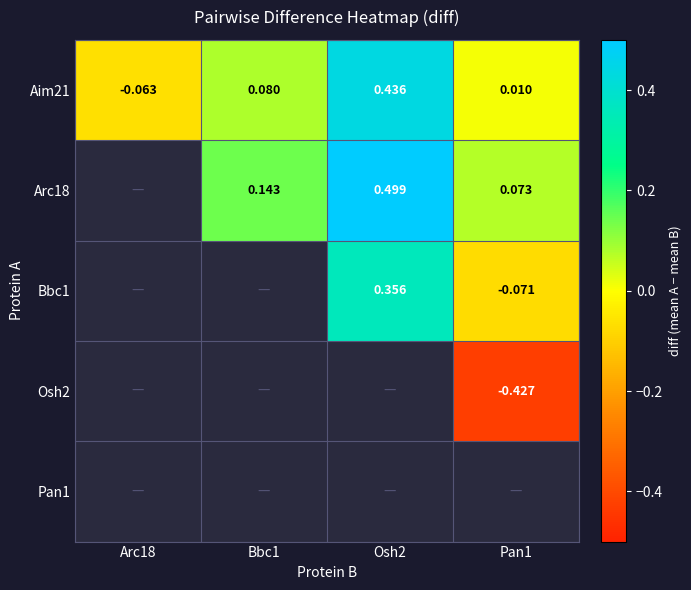

How many data points in Aim21 are above 0?

3